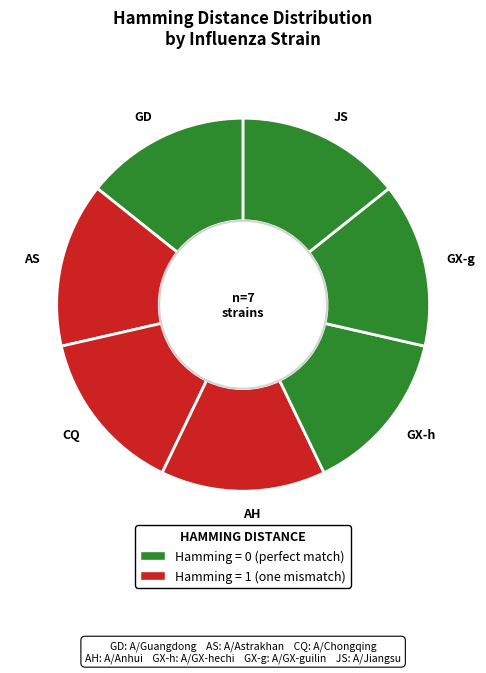

Is there a majority slice in this chart?

No